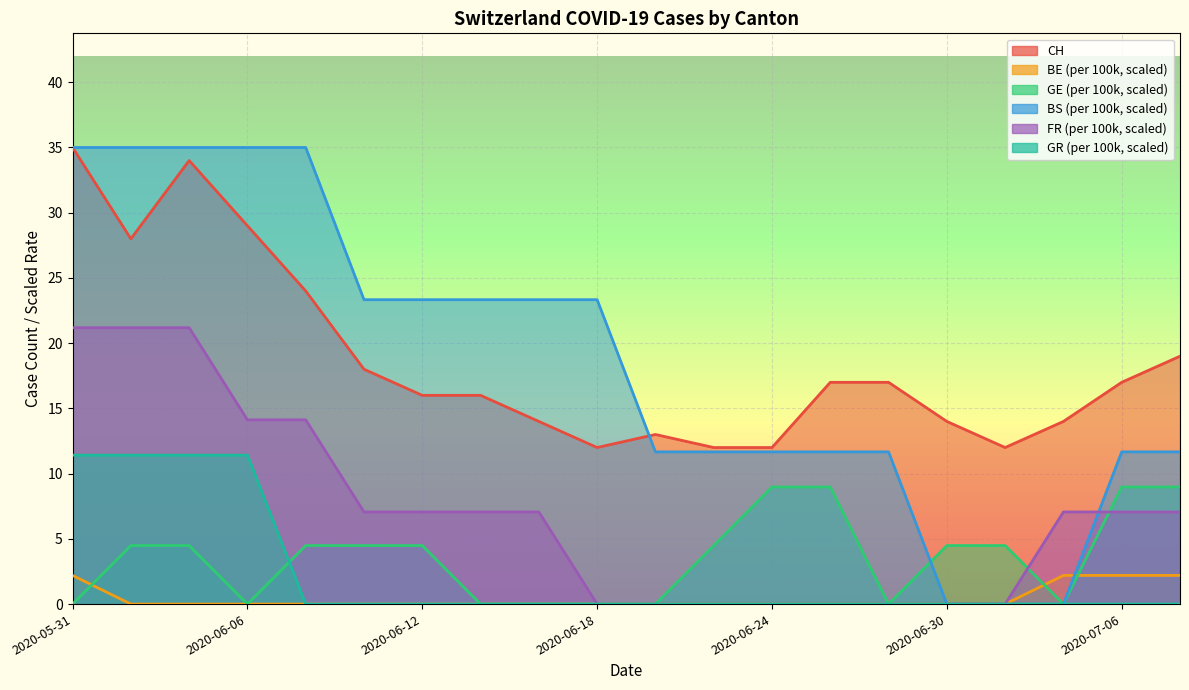

True or false: GR_pc and BS_pc intersect in this chart.

False